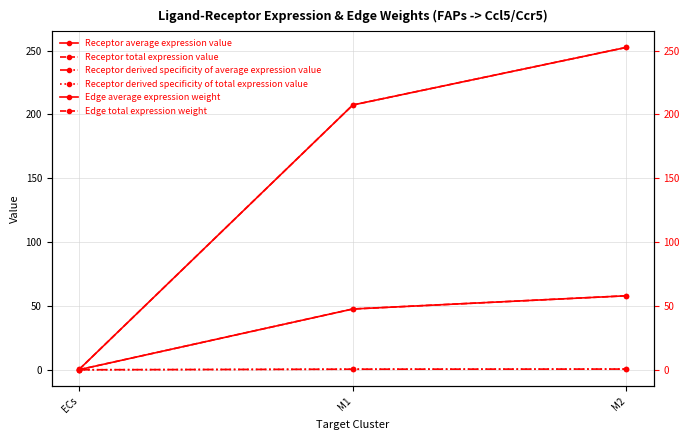

Which category has the highest value across all series?

M2